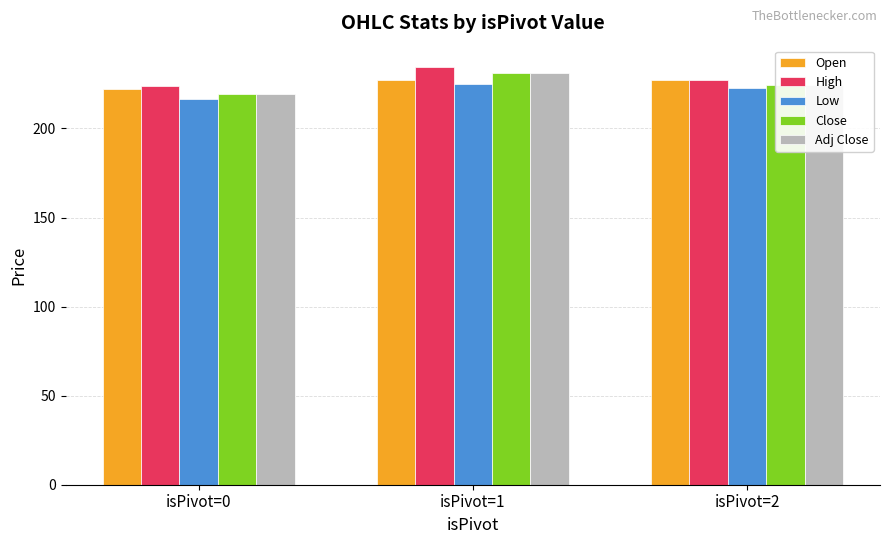

What is the greatest value displayed?

234.7